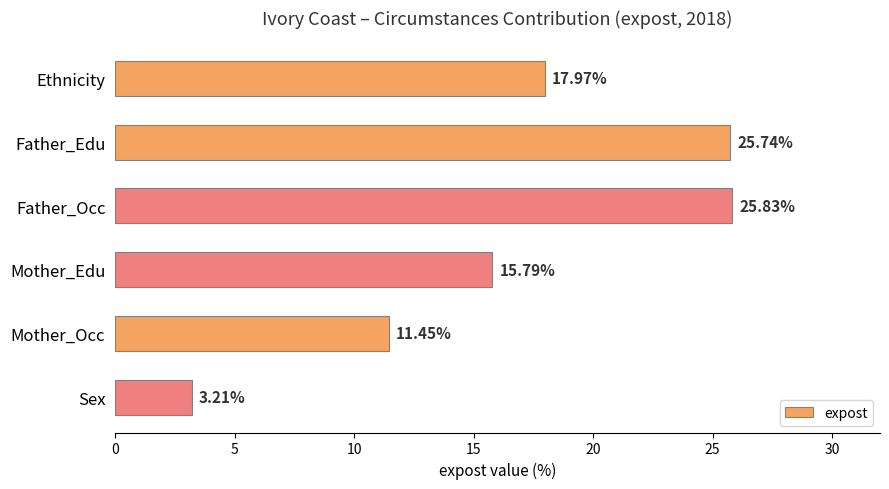

Count the number of categories in the chart.

6